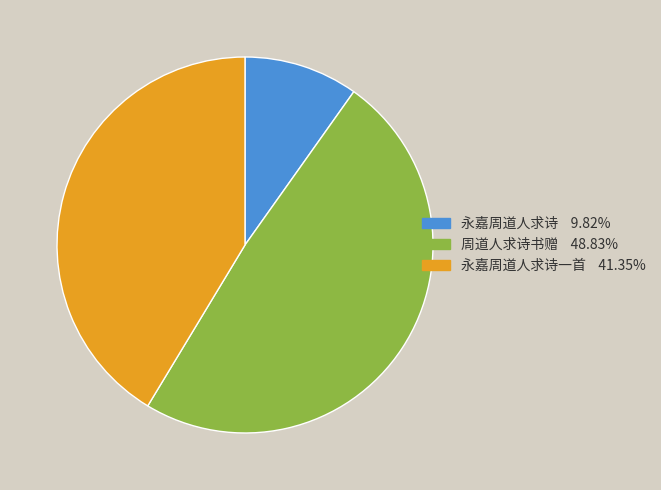

How many segments does this pie chart have?

3